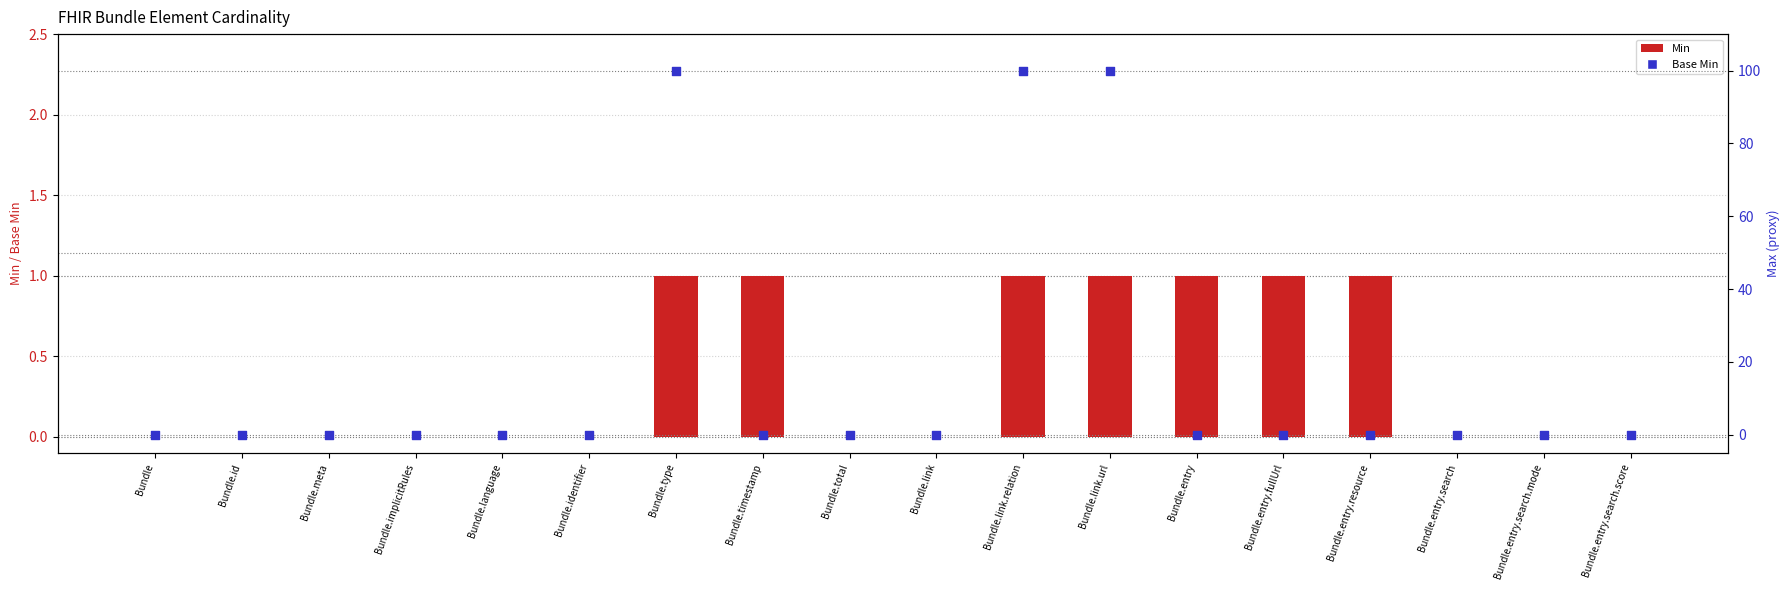

At how many categories does at least one series exceed 46?

3